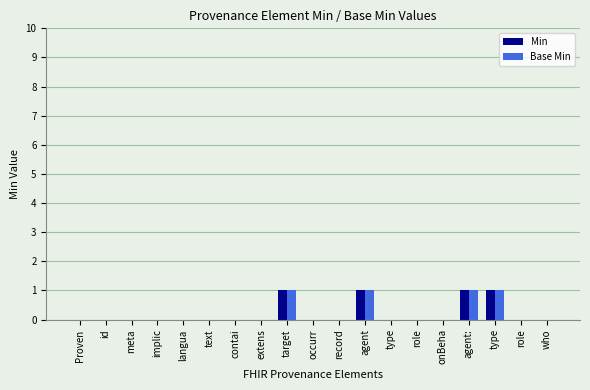

Are the bars horizontal?

No